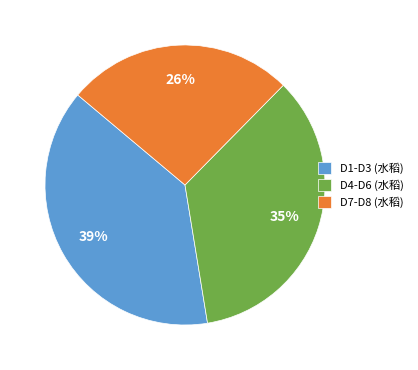

Which category has the smallest portion of the pie?

D7-D8 (水稻)